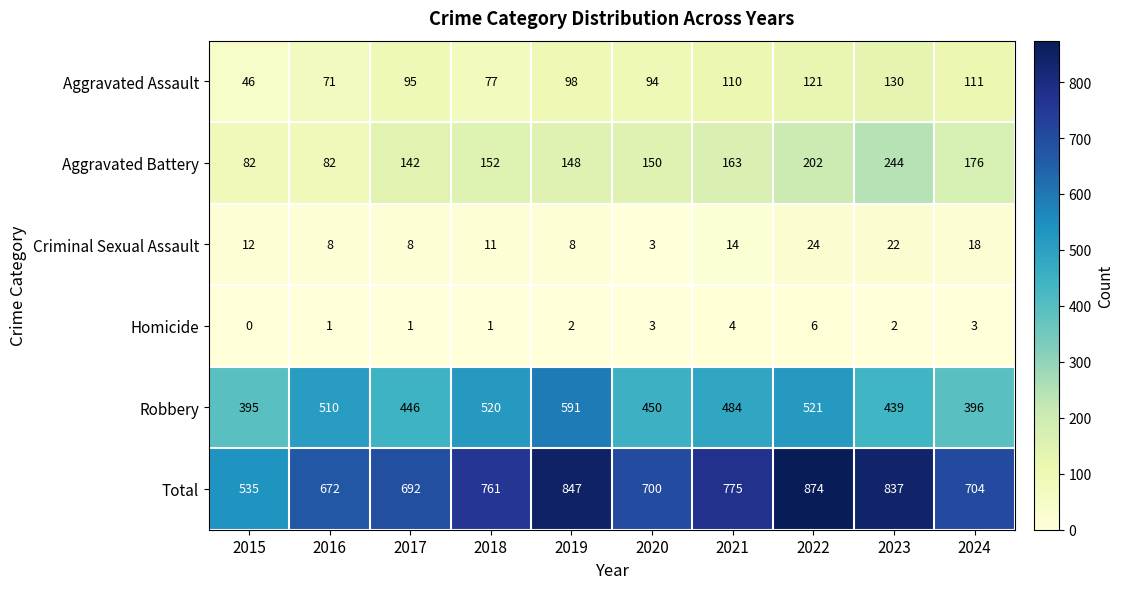

True or false: Aggravated Assault has a value of 94 at 2020.

True